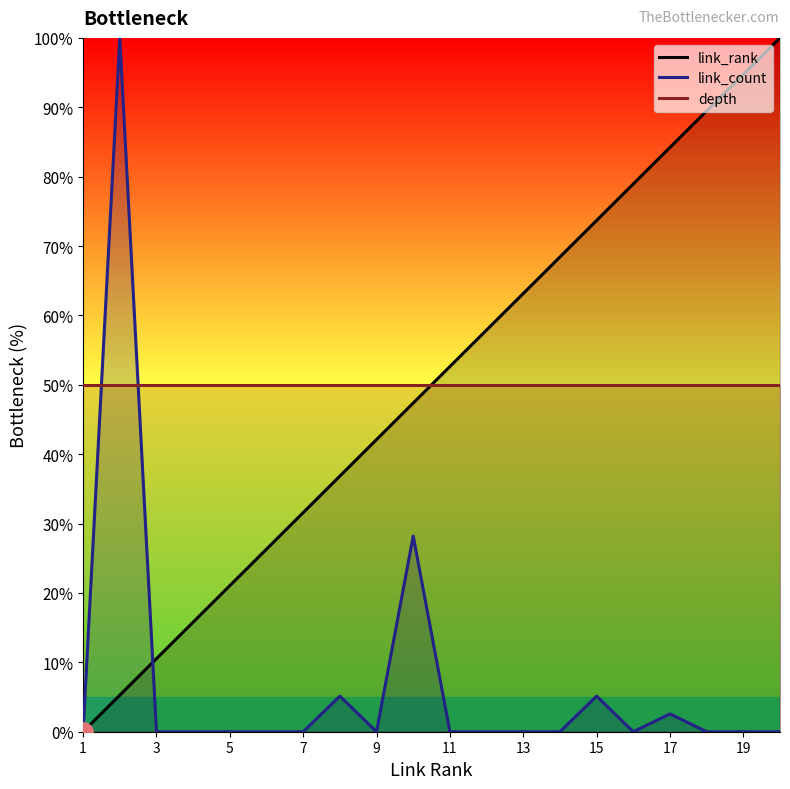

Which series has the largest range (max minus min)?

link_rank